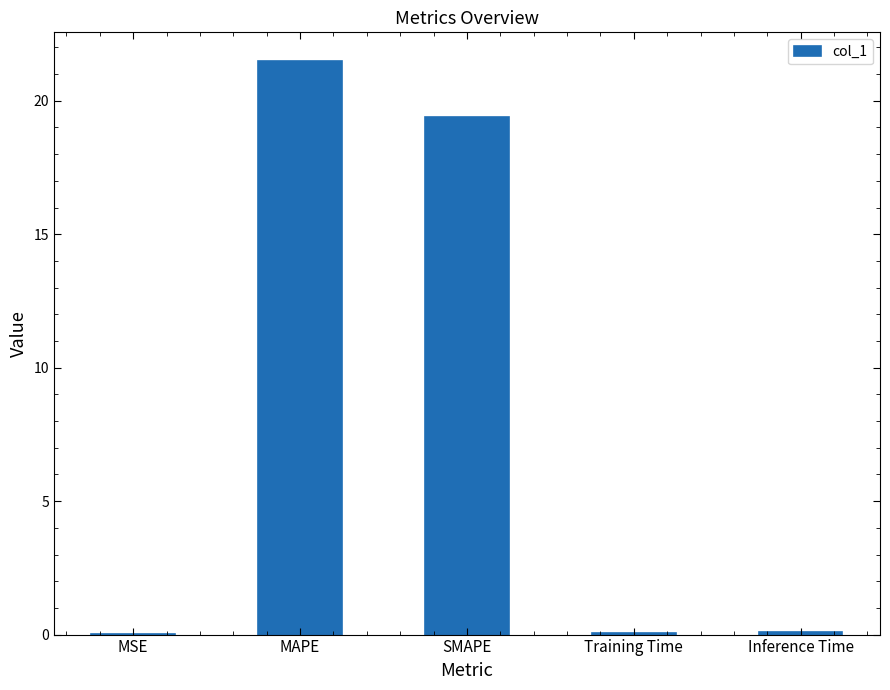

The value at Inference Time is 0.1. True or false?

True